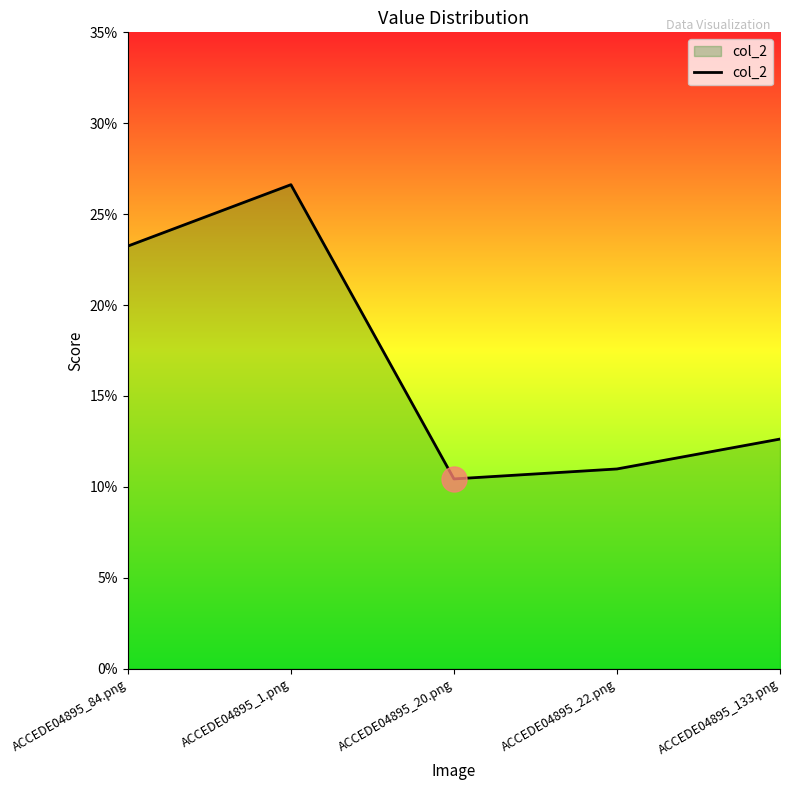

Does the chart display data point markers on the line(s)?

No